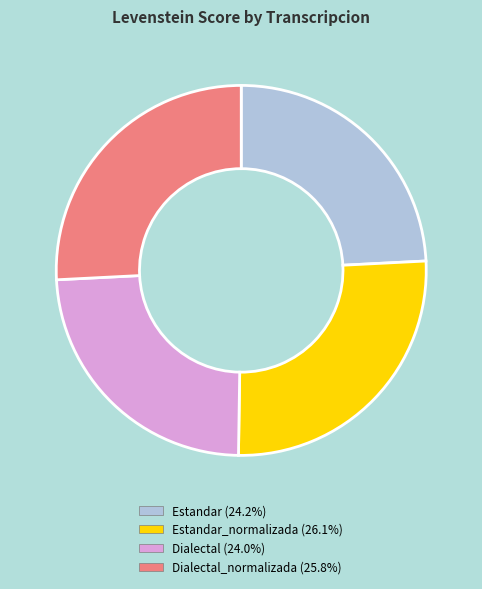

Is there any slice that represents more than half of the pie?

No